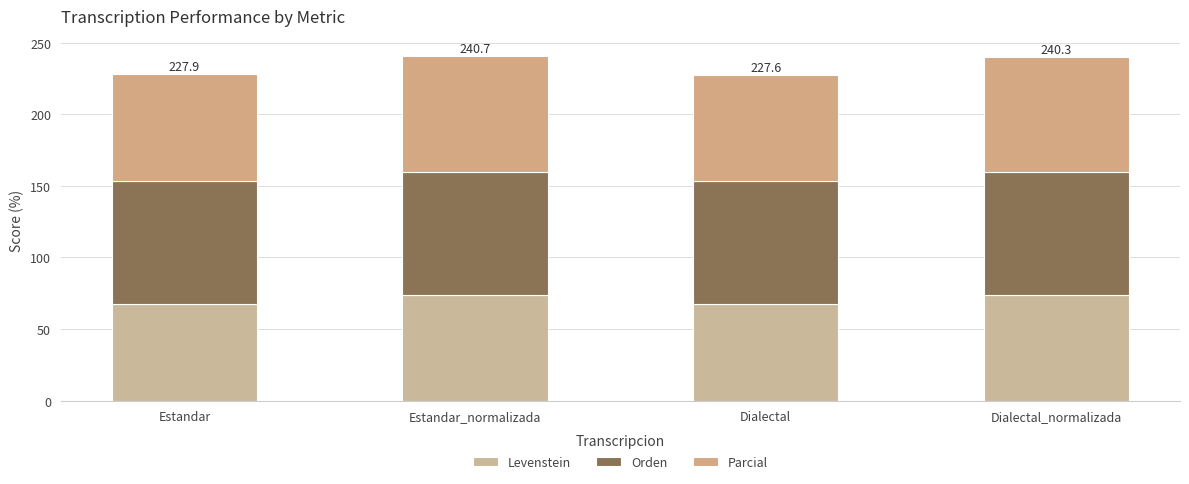

What is the difference between the maximum and minimum values in the Parcial series?

6.3